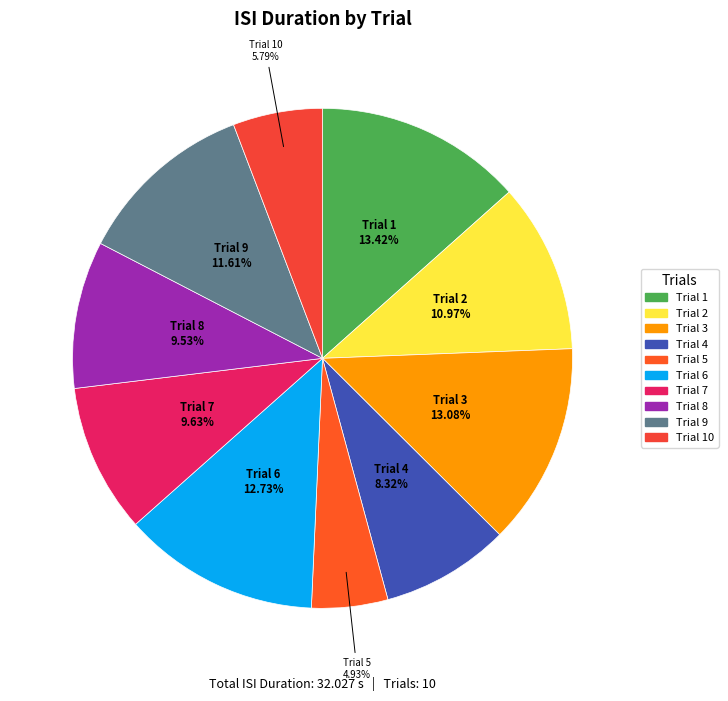

How many slices are in this pie chart?

10